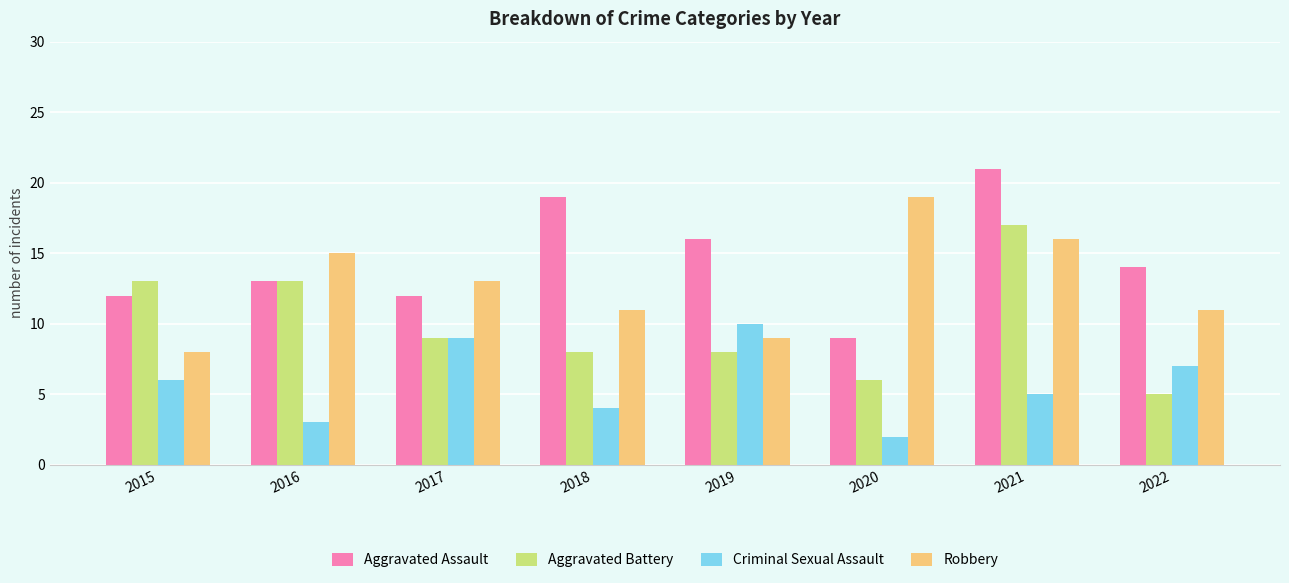

What is the difference between the Robbery values at 2015 and 2017?

5